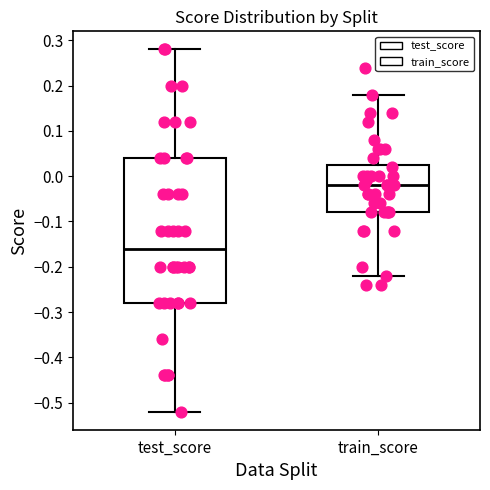

Which box is the tallest, from its lower edge to its upper edge?

test_score